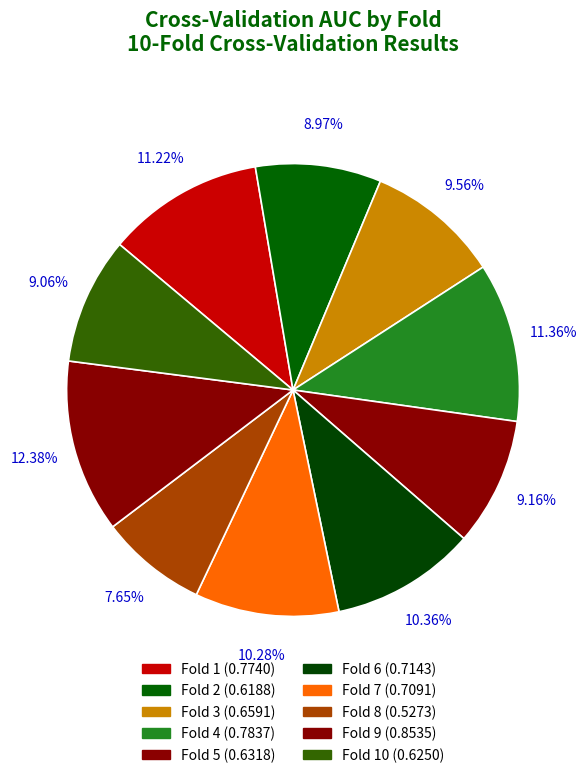

To the nearest percent, what is the average slice percentage?

10%